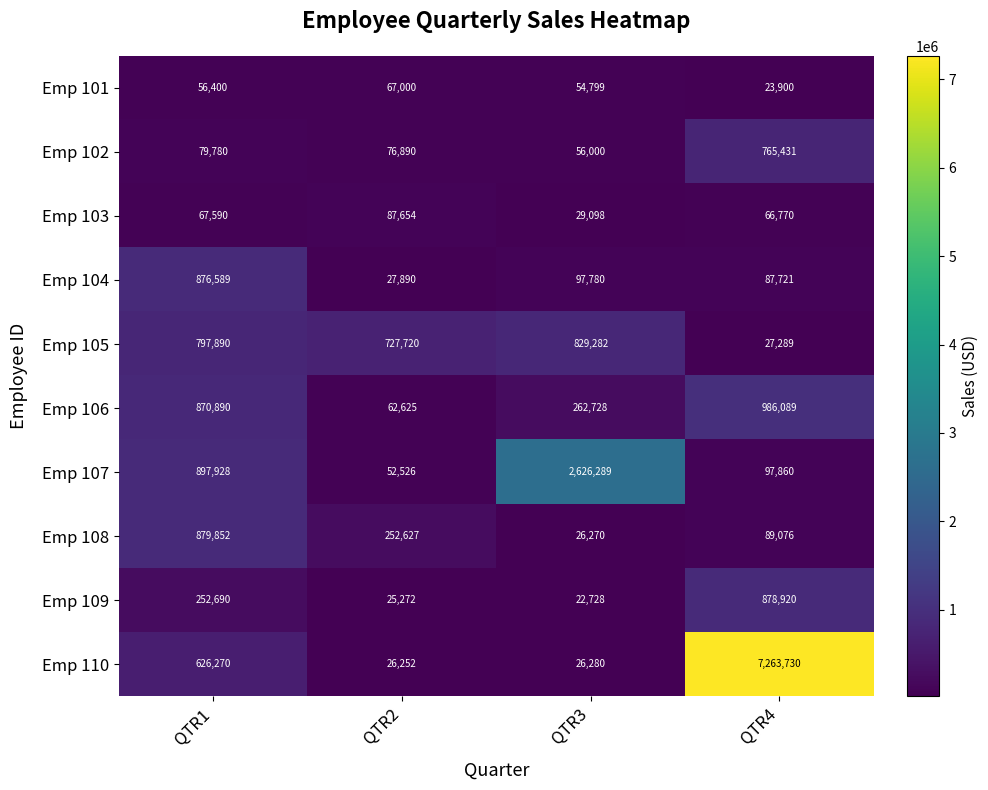

The value of Emp 105 at QTR1 is 797890. True or false?

True